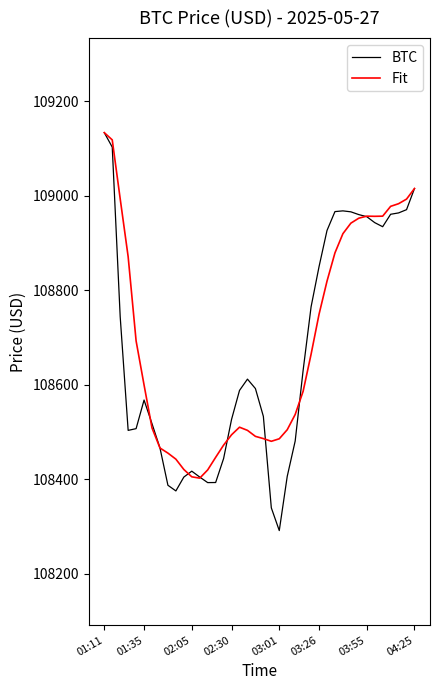

What is the lowest value of the Fit series?

108402.4